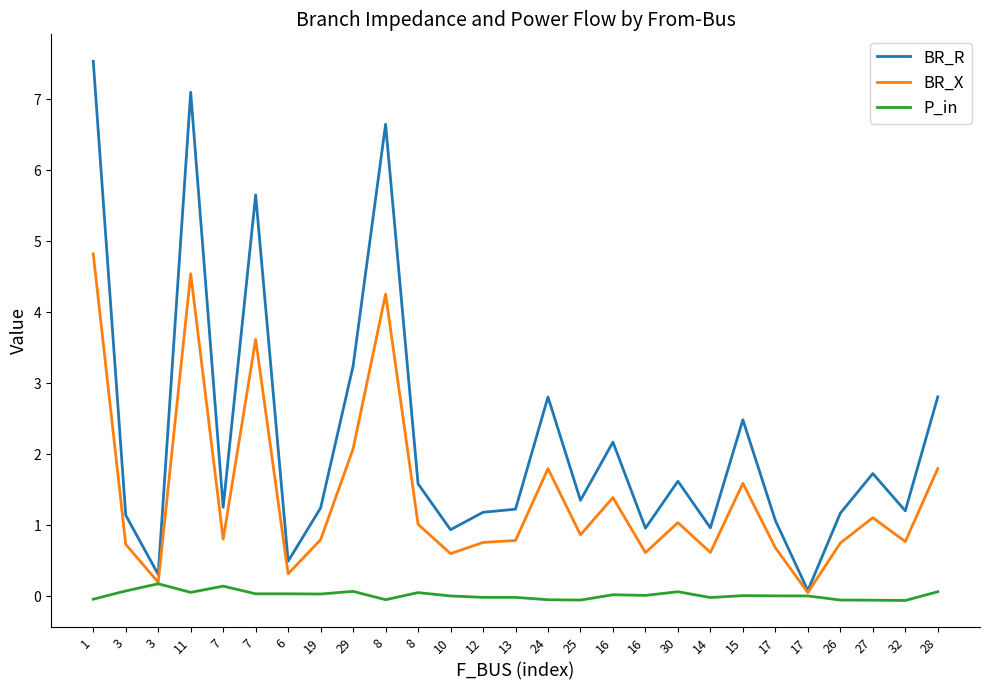

What is the lowest value of the P_in series?

-0.1